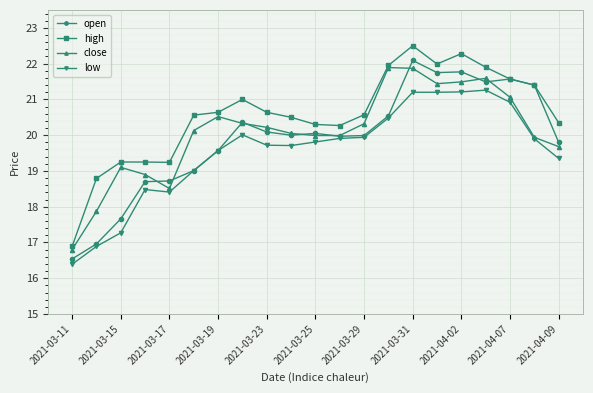

Count the number of data series in this chart.

4